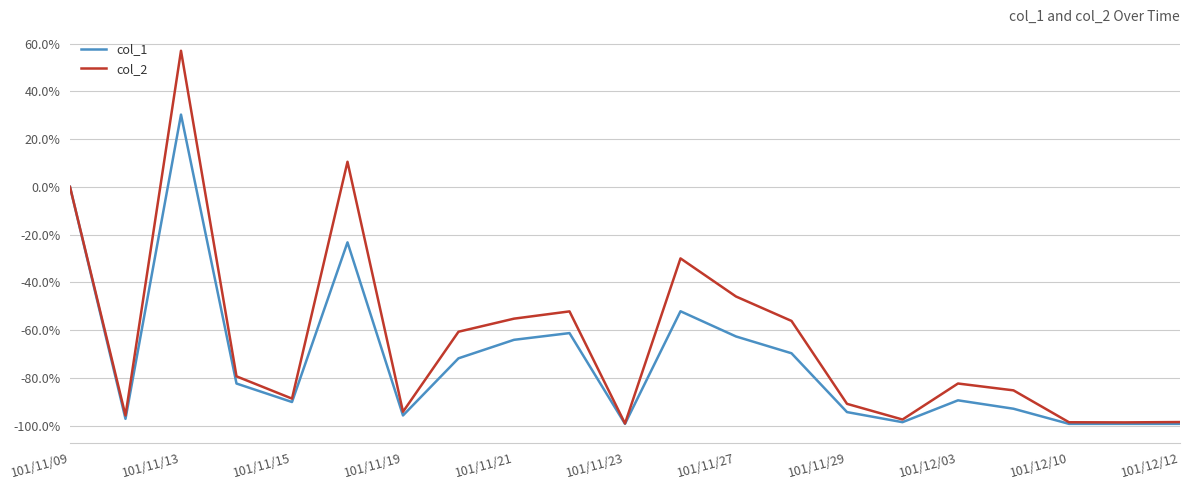

List the series in order of their overall mean, lowest first.

col_1, col_2